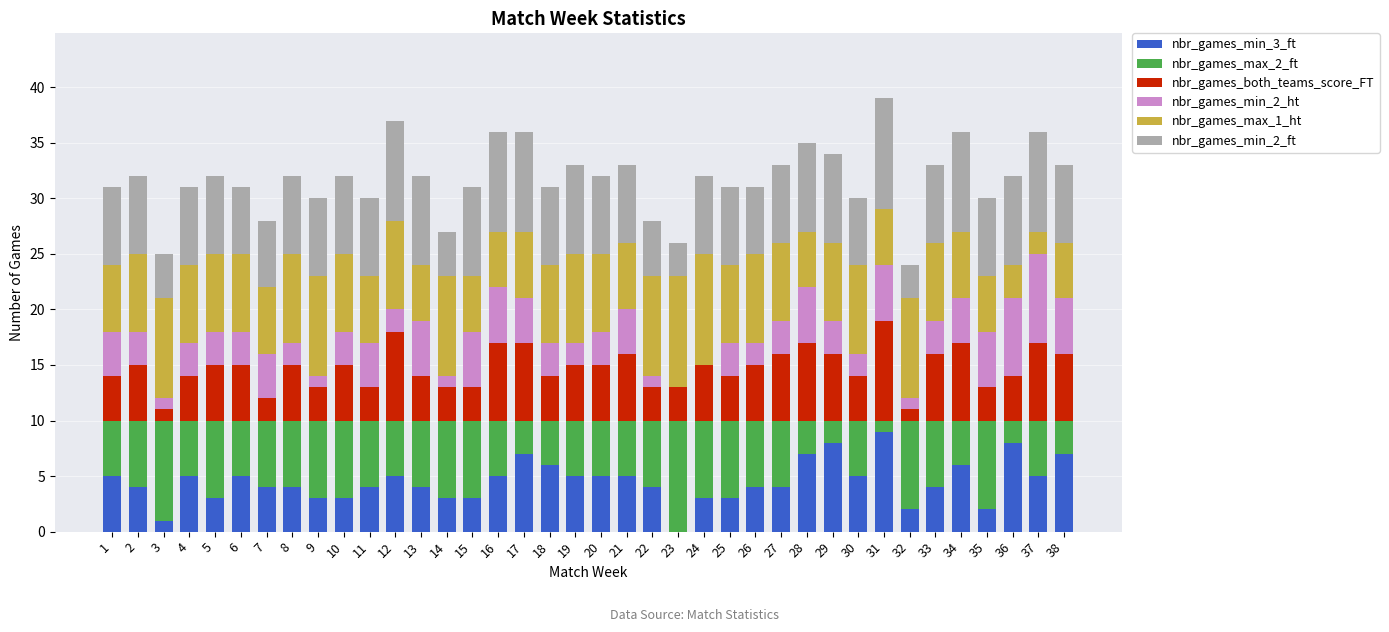

The value of nbr_games_min_3_ft at 21 is 5. True or false?

True